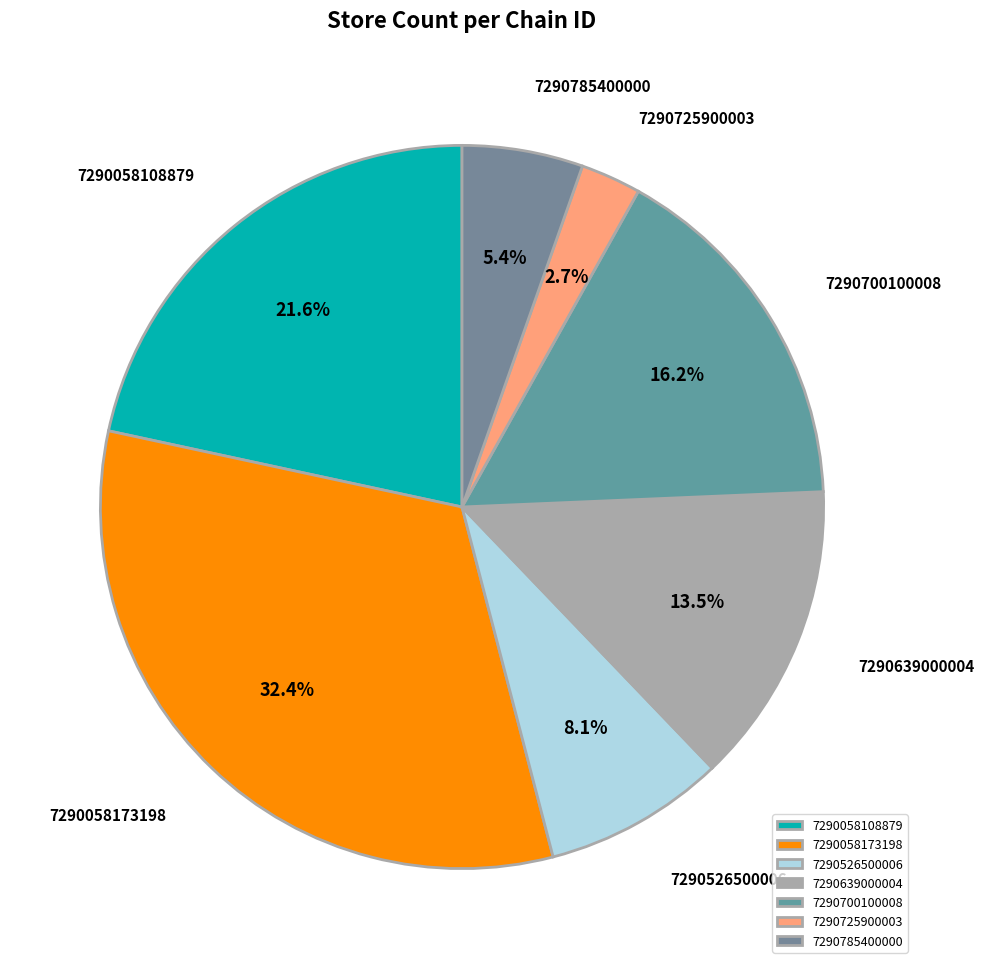

To the nearest percent, what is the difference between the largest and smallest slice percentages?

30%